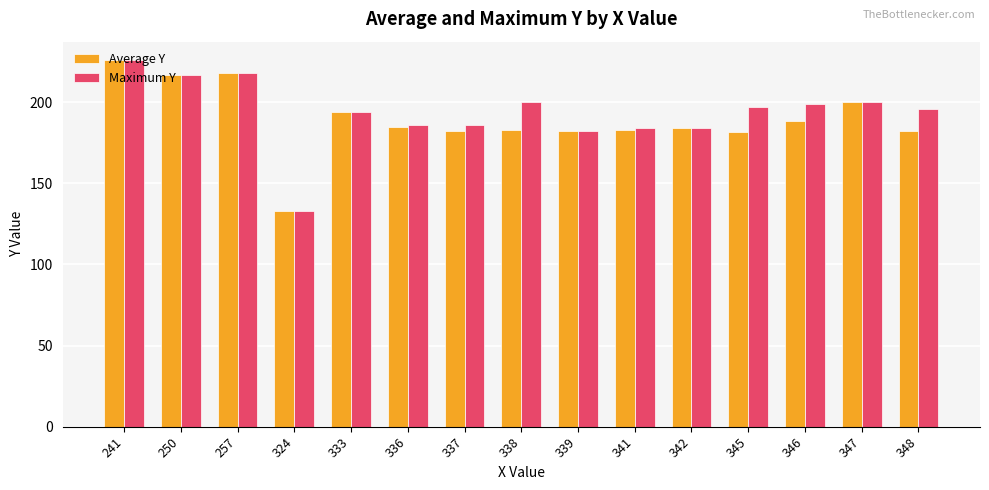

How many bars are there in each group?

2